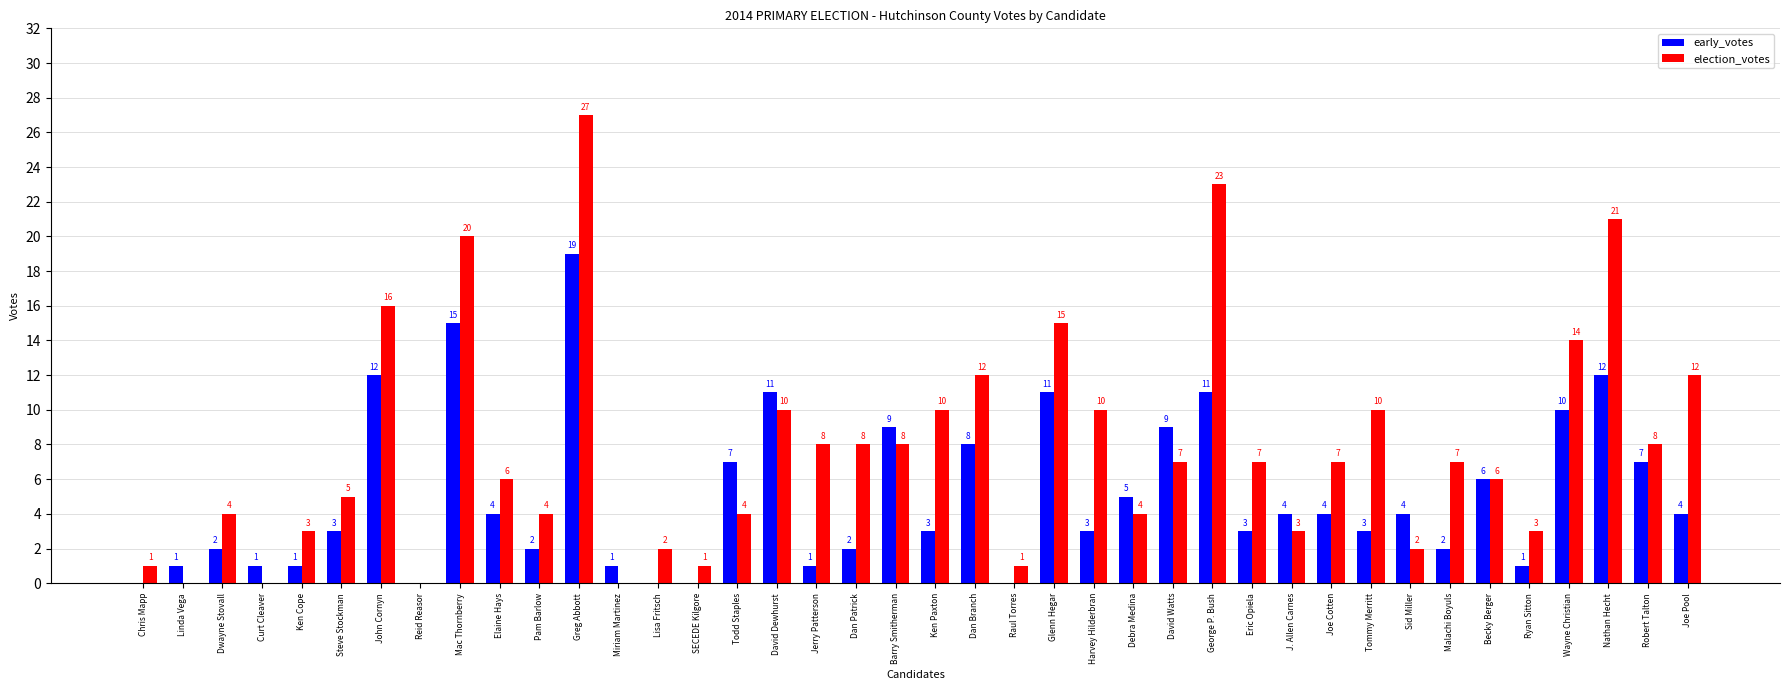

Which category has the highest value in the early_votes series?

Greg Abbott